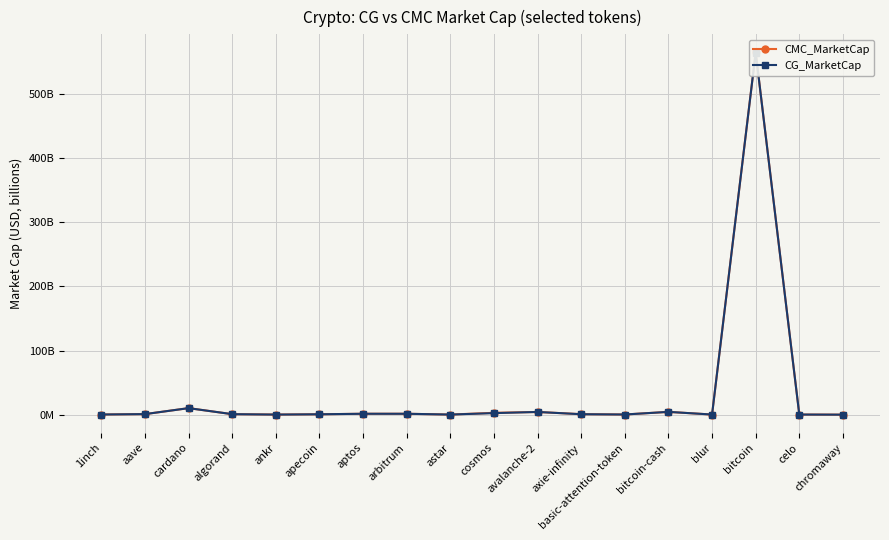

What position from the right is aave?

17